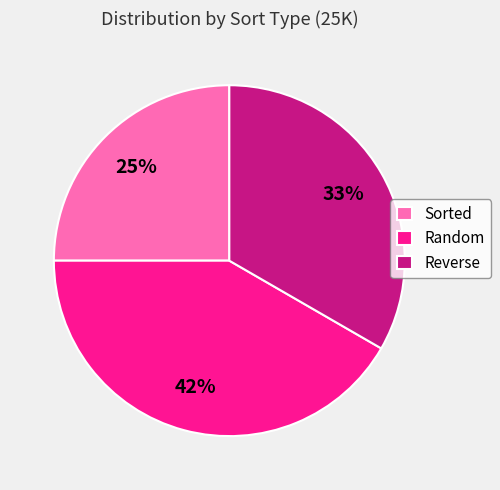

The Random slice represents 42% of the pie. True or false?

True